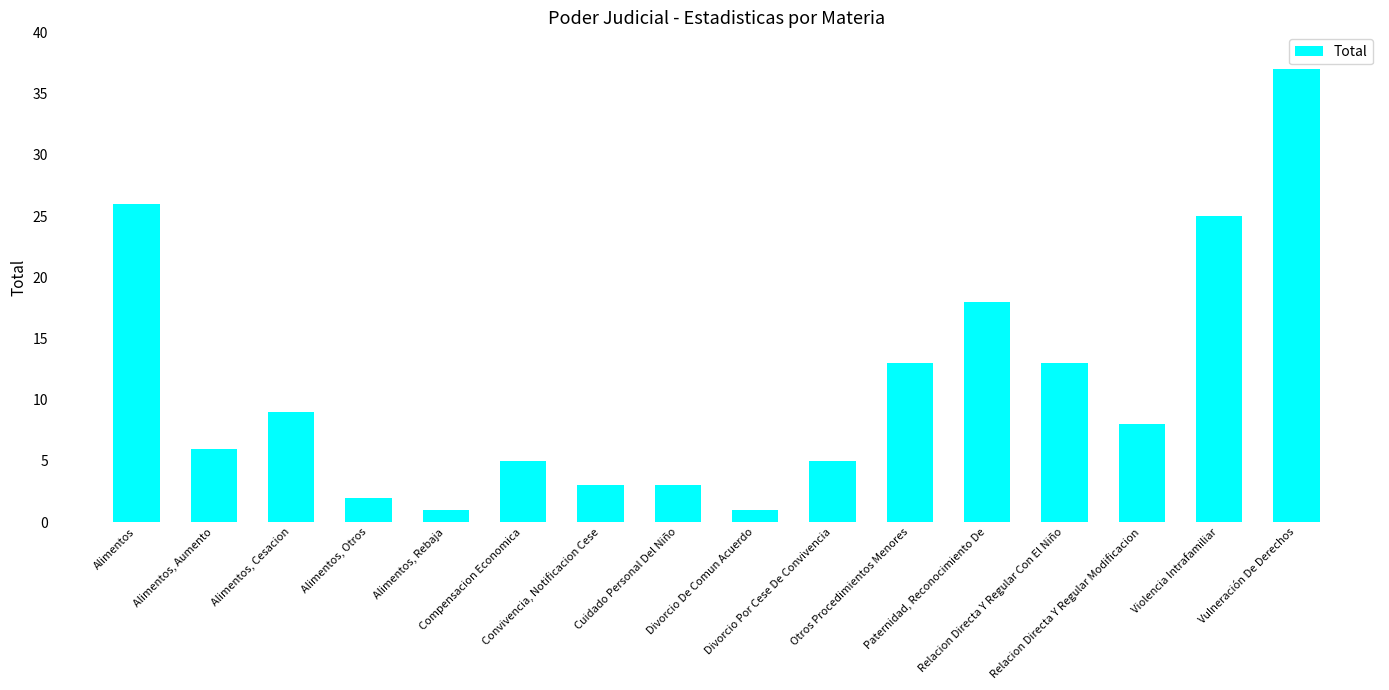

True or false: the data shows 13 at Otros Procedimientos Menores.

True